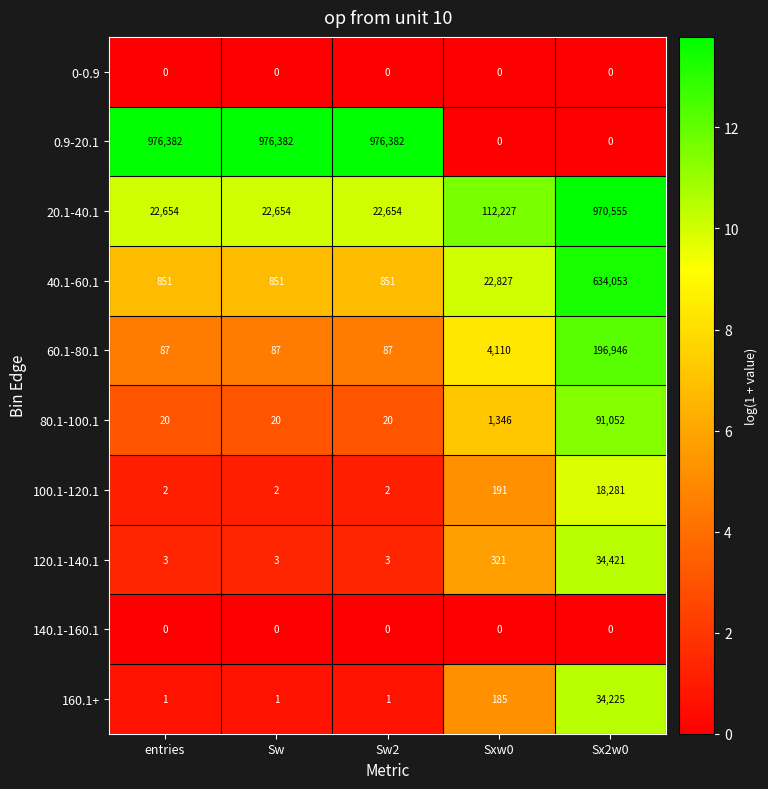

At which label does 60.1-80.1 reach its peak?

Sx2w0